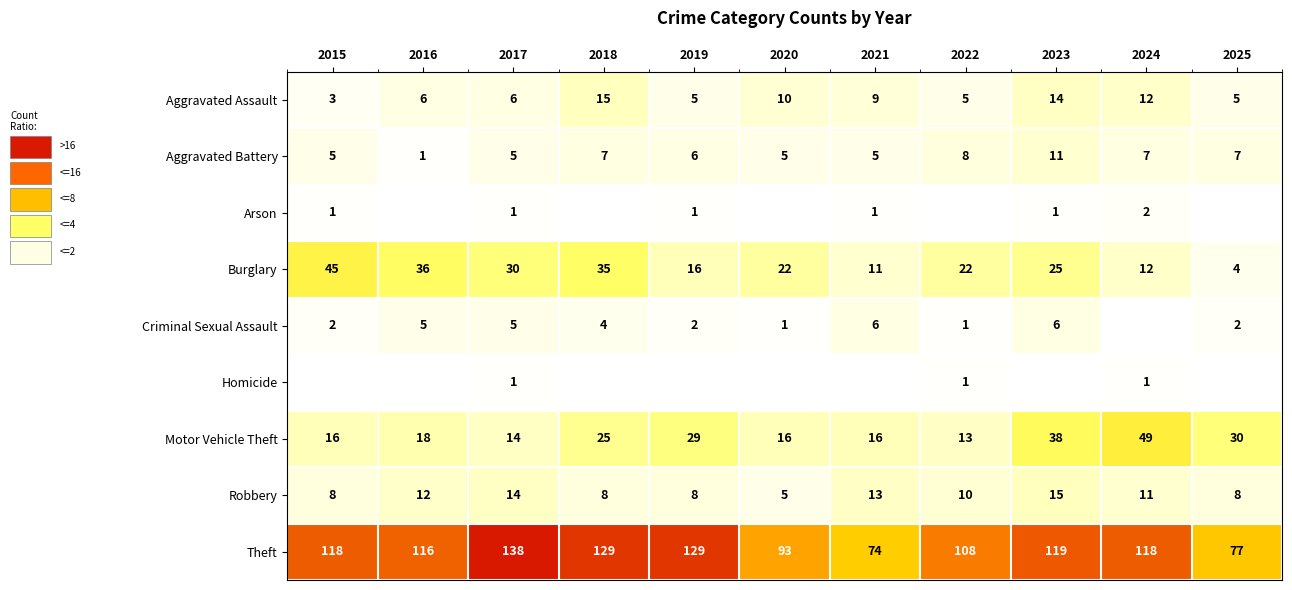

Which category has the lowest value in the Motor Vehicle Theft series?

2022